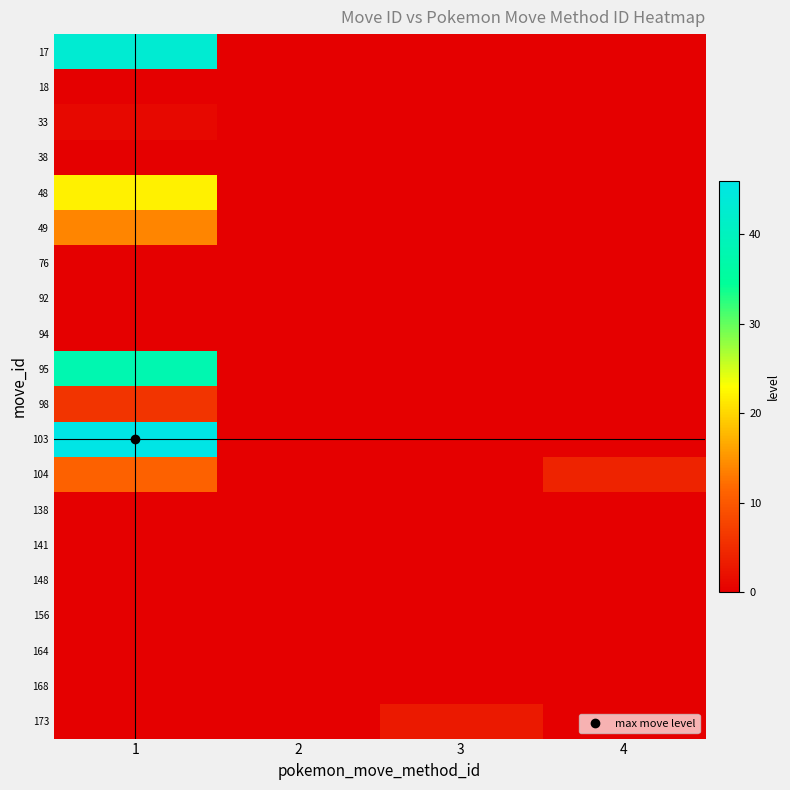

At 4, list the series in order from smallest to largest.

17, 18, 33, 38, 48, 49, 76, 92, 94, 95, 98, 103, 138, 141, 148, 156, 164, 168, 173, 104